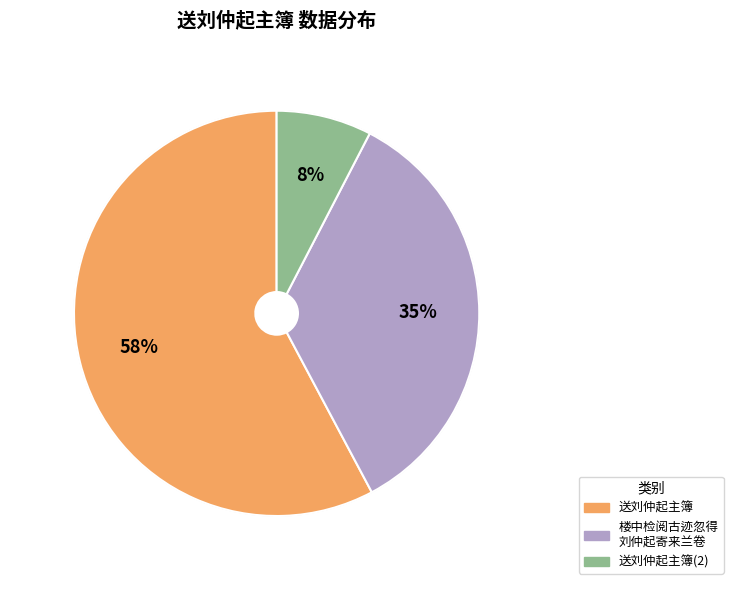

How many slices are in this pie chart?

3